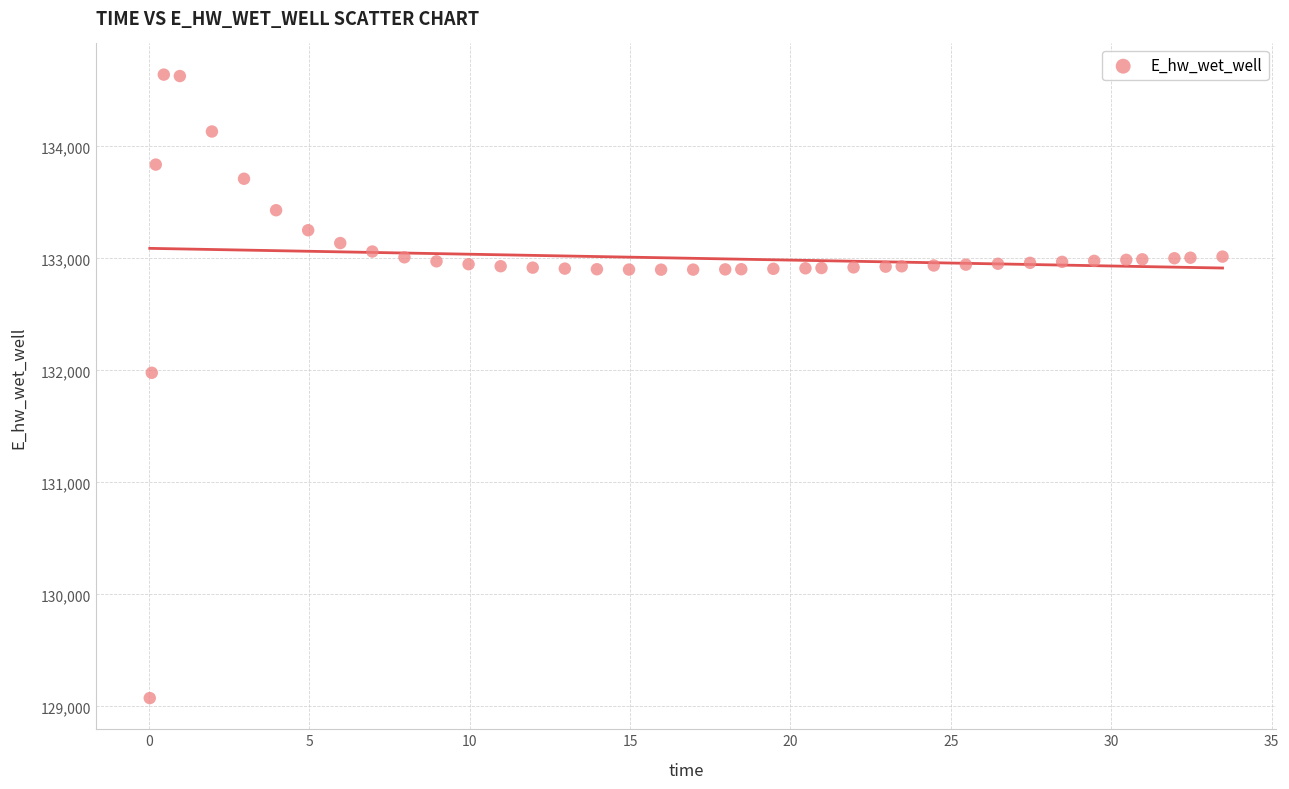

What is the range of X values (max minus min)?

33.4